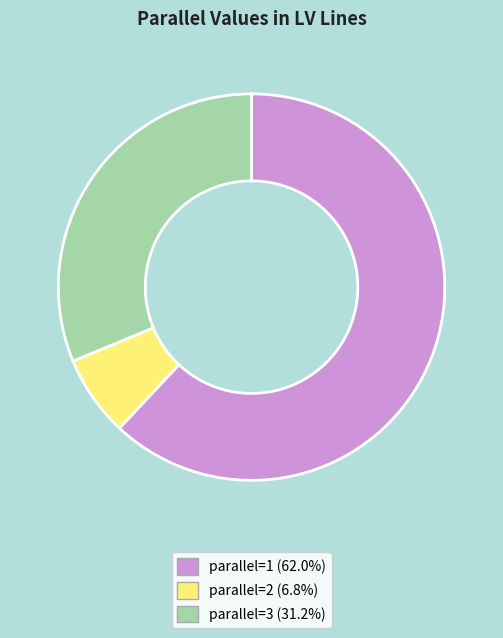

Does parallel=1 (62.0%) represent more than half of the total?

Yes